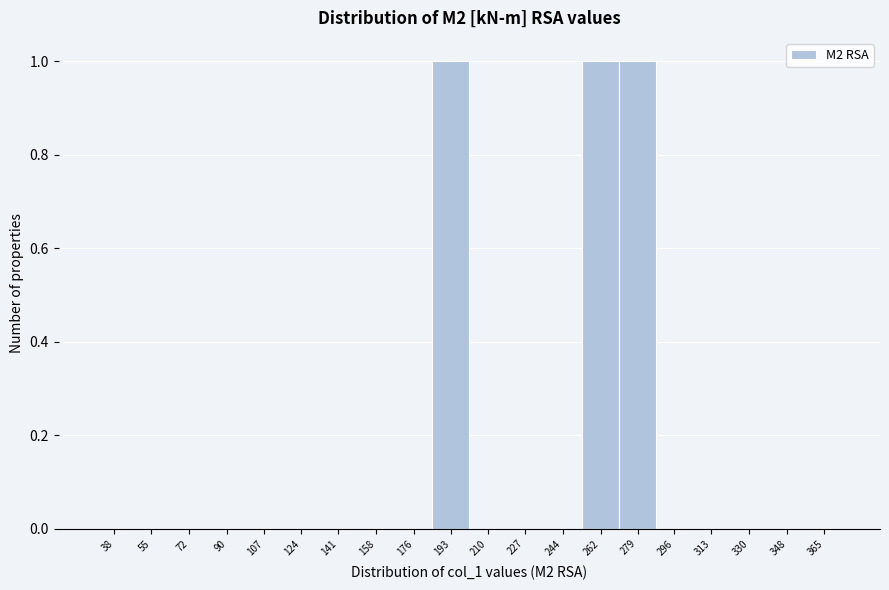

Reading left to right, transcribe all the data shown in this chart.

38=0	55=0	72=0	90=0	107=0	124=0	141=0	158=0	176=0	193=1	210=0	227=0	244=0	262=1	279=1	296=0	313=0	330=0	348=0	365=0